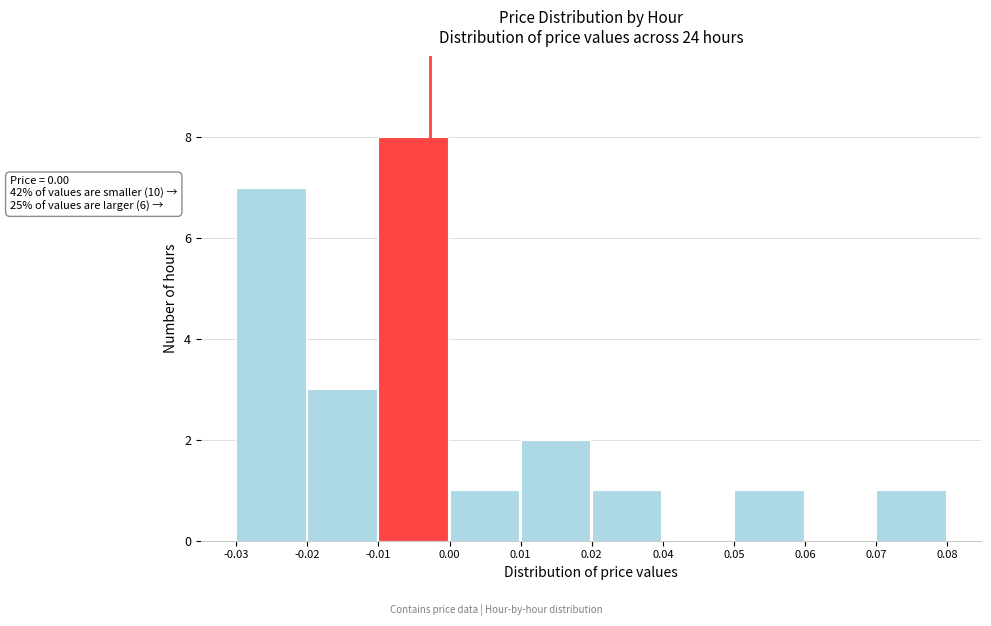

Reading right to left, transcribe all the data shown in this chart.

0.07=1	0.06=0	0.05=1	0.04=0	0.02=1	0.01=2	0.00=1	-0.01=8	-0.02=3	-0.03=7